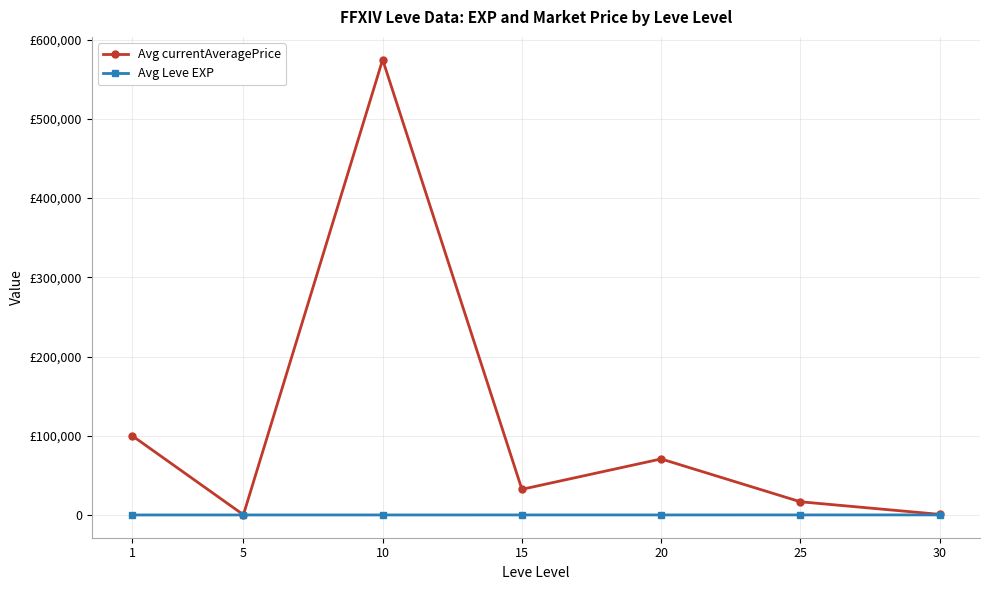

What are all the series names shown in the legend?

Avg currentAveragePrice, Avg Leve EXP